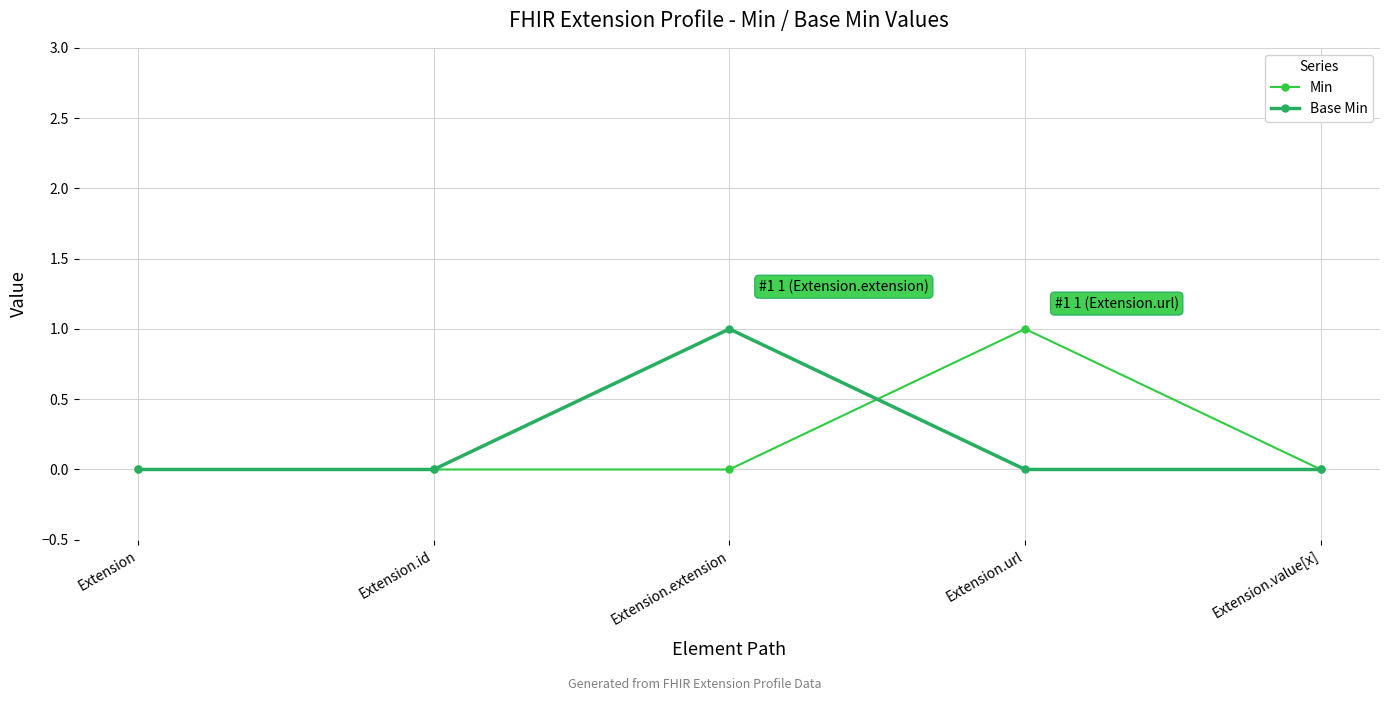

How many data points does each series have?

5